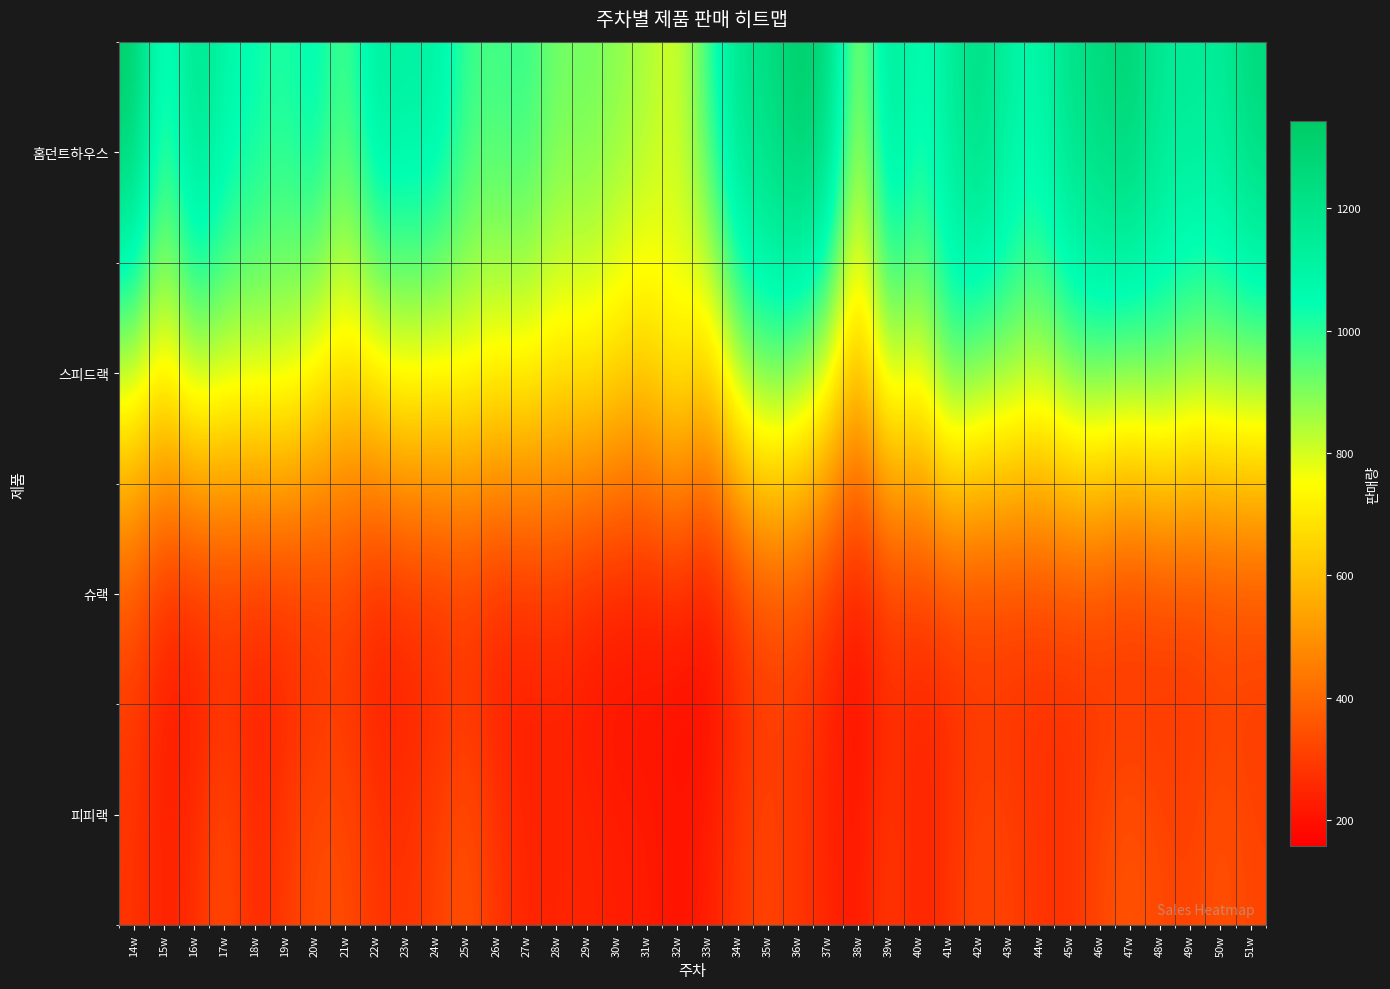

What is the total value across all series at 49w?

2653